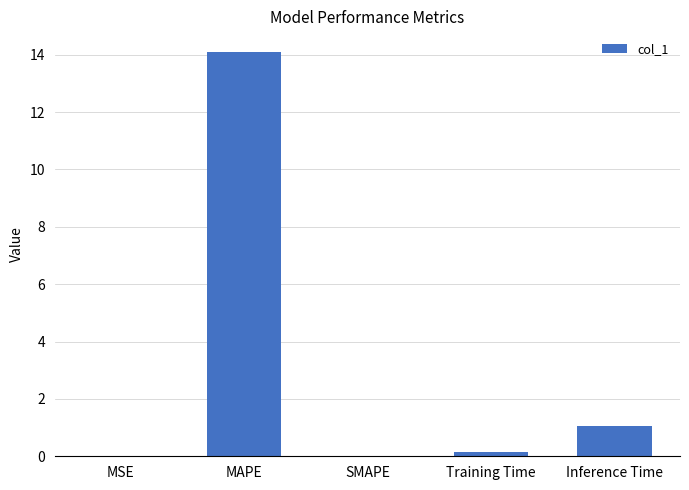

Are the bars horizontal?

No